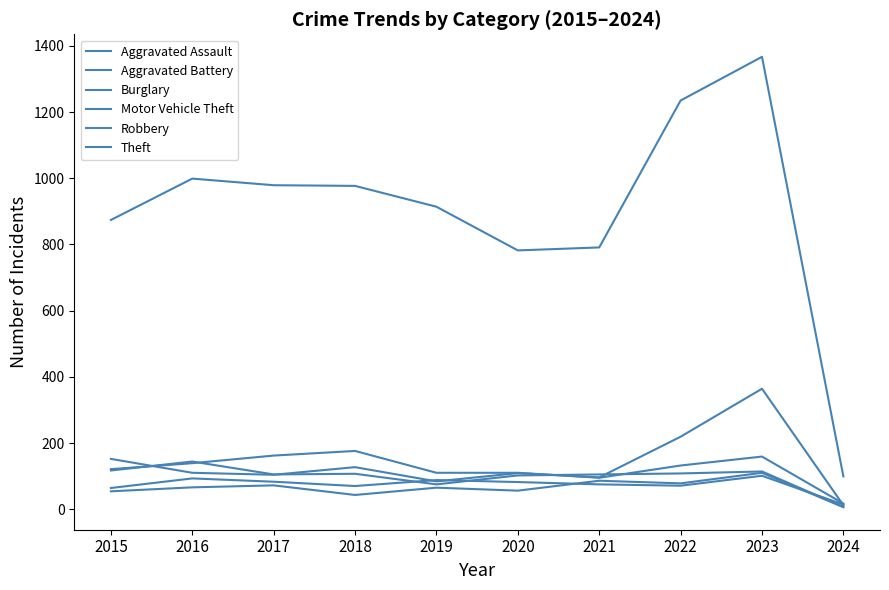

Which series has the largest total across all categories?

Theft